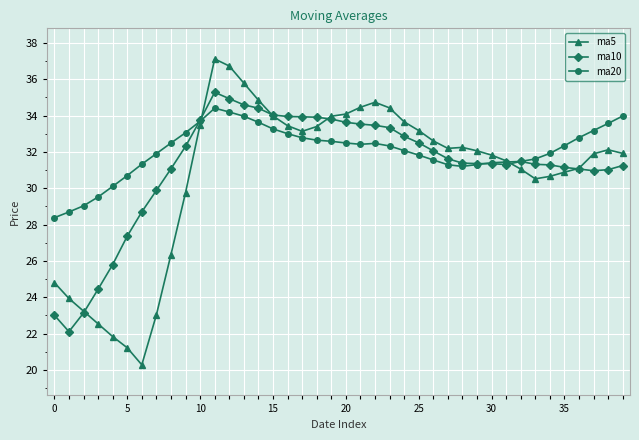

Which series has the largest range (max minus min)?

ma5